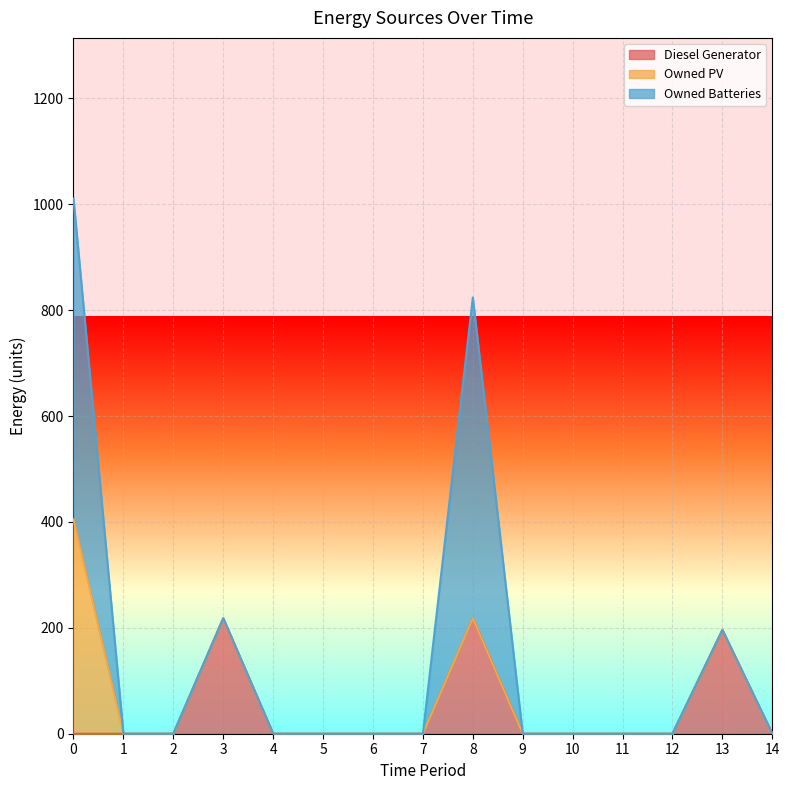

Rank the series at 11 from highest to lowest value.

Diesel Generator, Owned PV, Owned Batteries